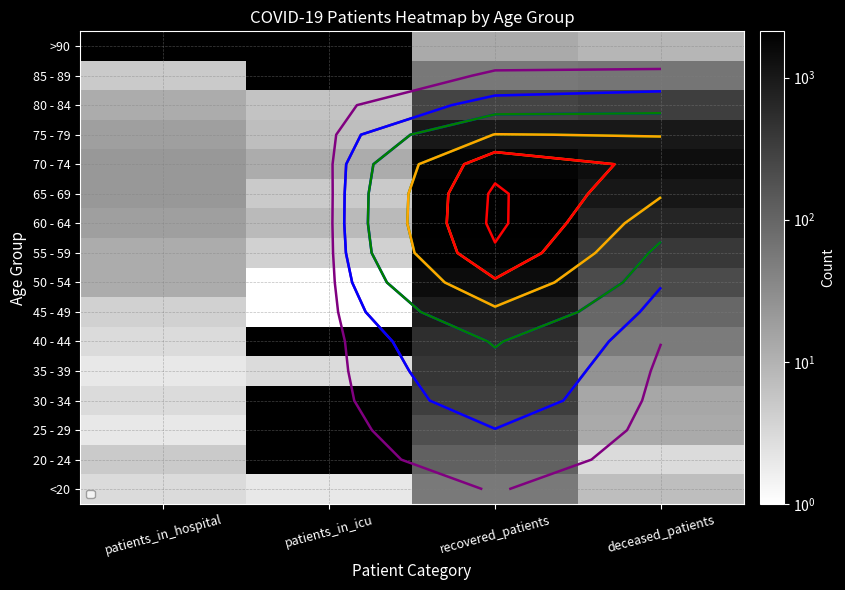

Is the value of 75 - 79 at patients_in_icu greater than the value of 40 - 44 at recovered_patients?

No